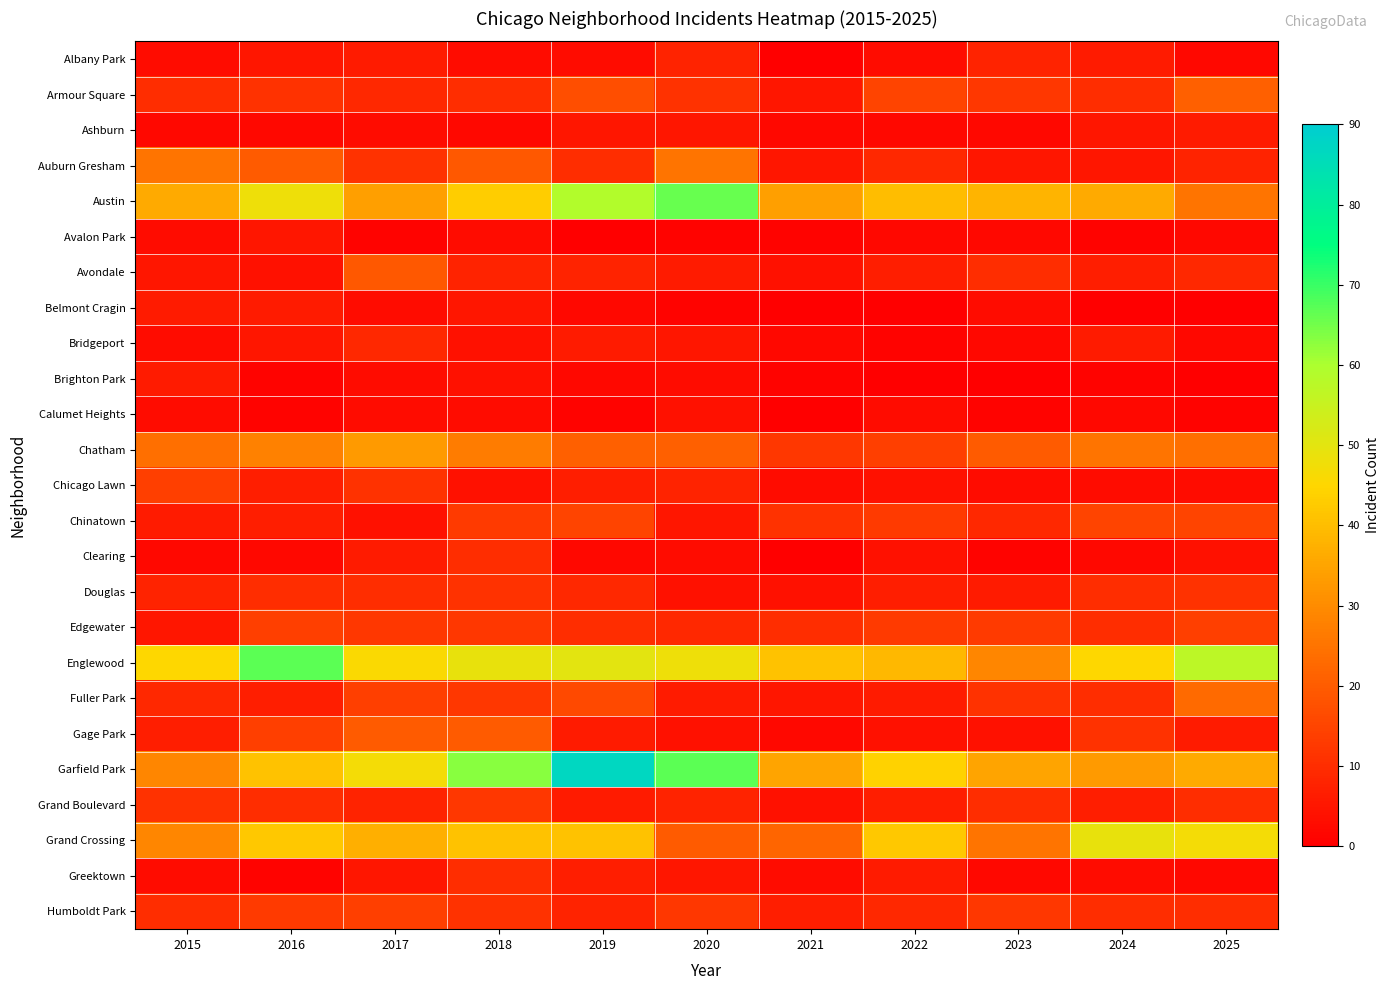

The Brighton Park series shows 6 at 2015. True or false?

True